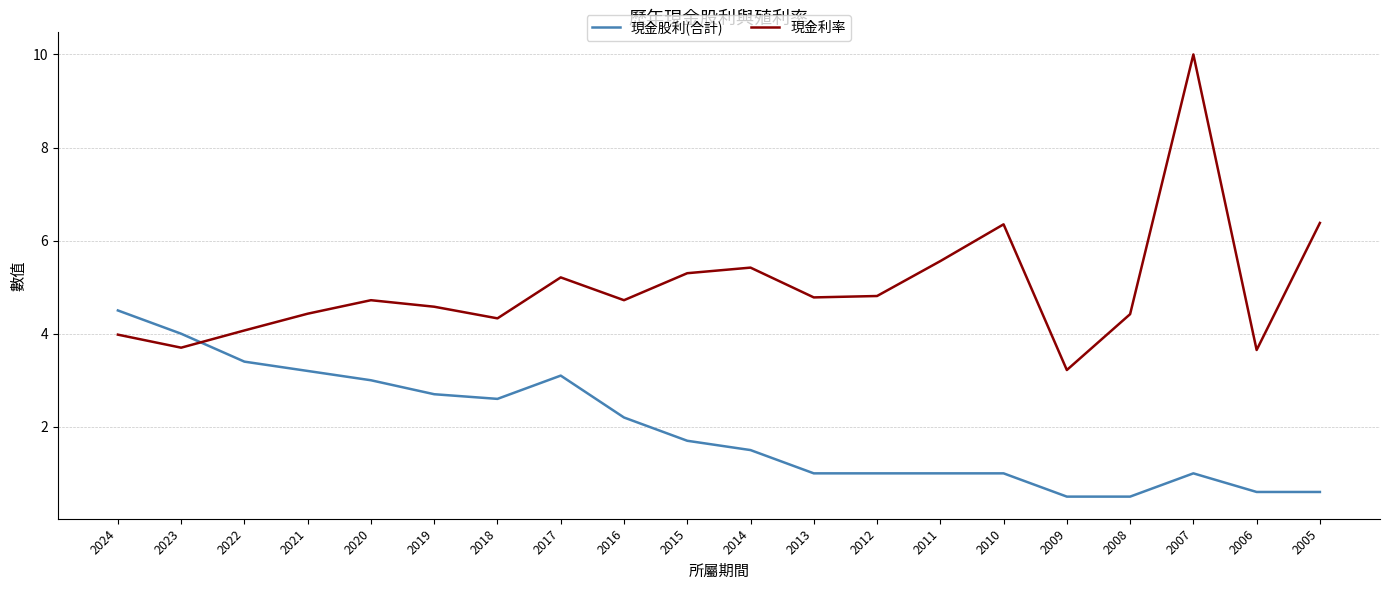

What is the difference between the highest and lowest values at 2012?

3.8